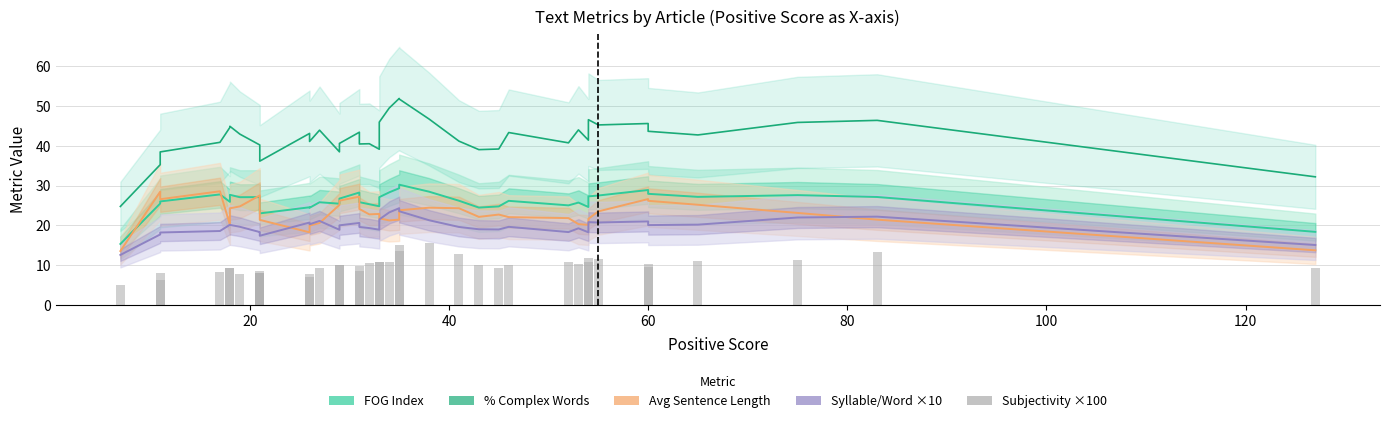

How many data points in Avg Sentence Length are above 22?

24